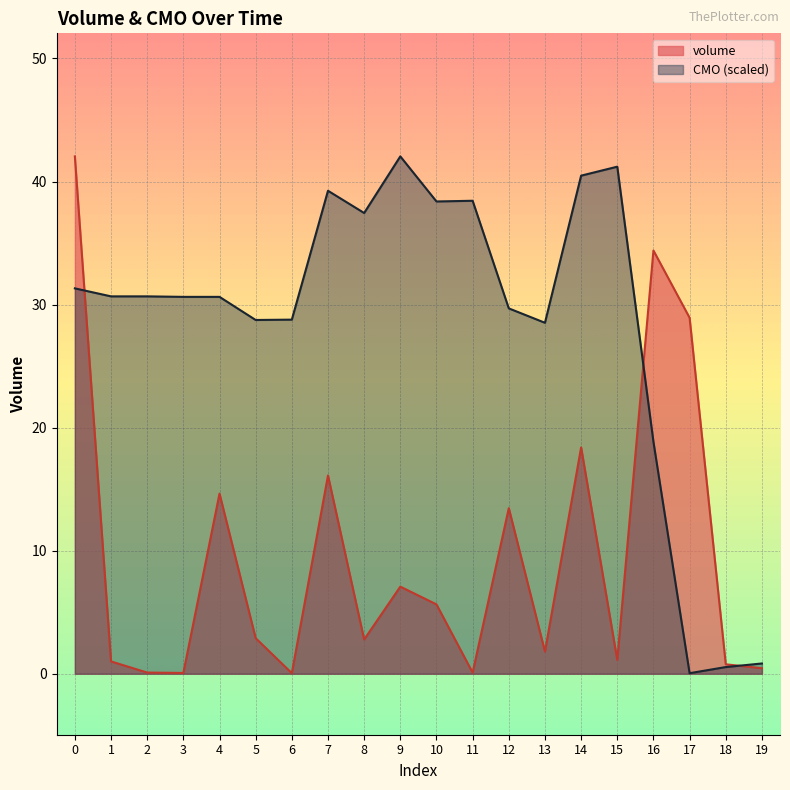

List the labels in order of value, largest first.

0, 16, 17, 14, 7, 4, 12, 9, 10, 5, 8, 13, 15, 1, 18, 19, 2, 11, 3, 6